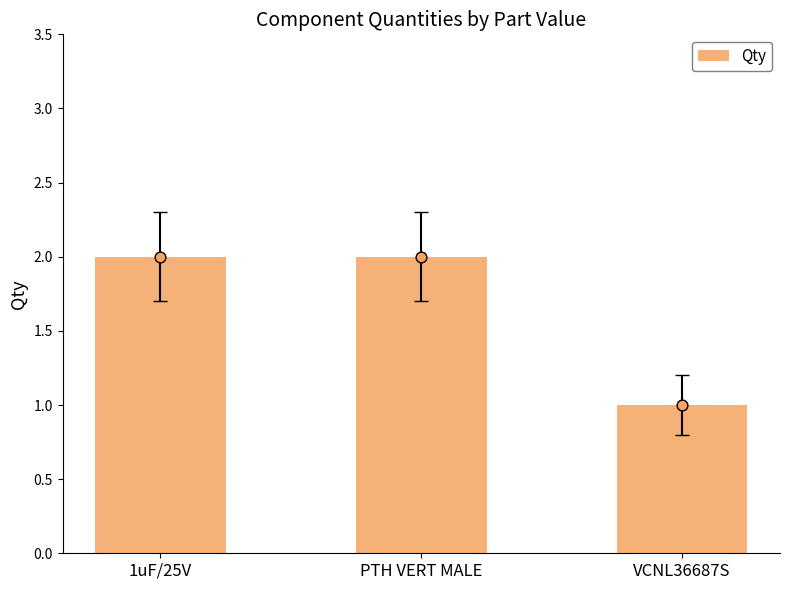

Between VCNL36687S and PTH VERT MALE, which is larger?

PTH VERT MALE